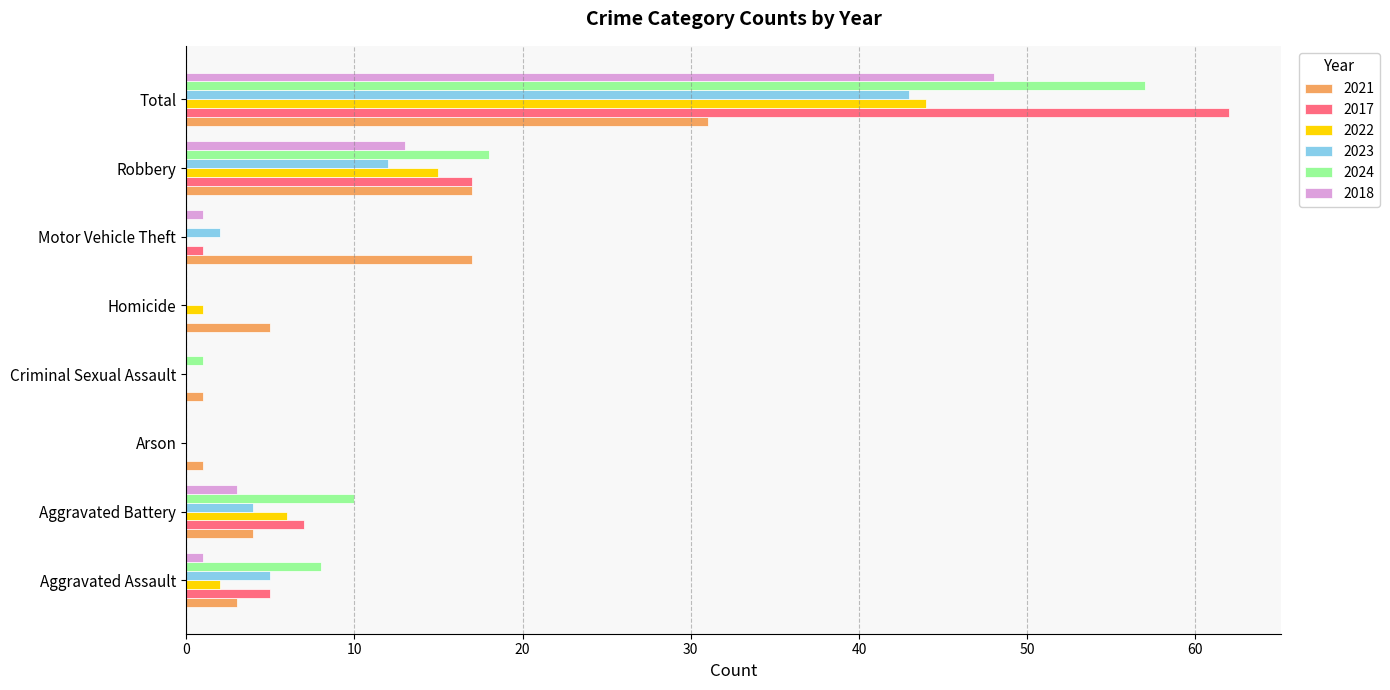

At which label does 2022 reach its peak?

Total